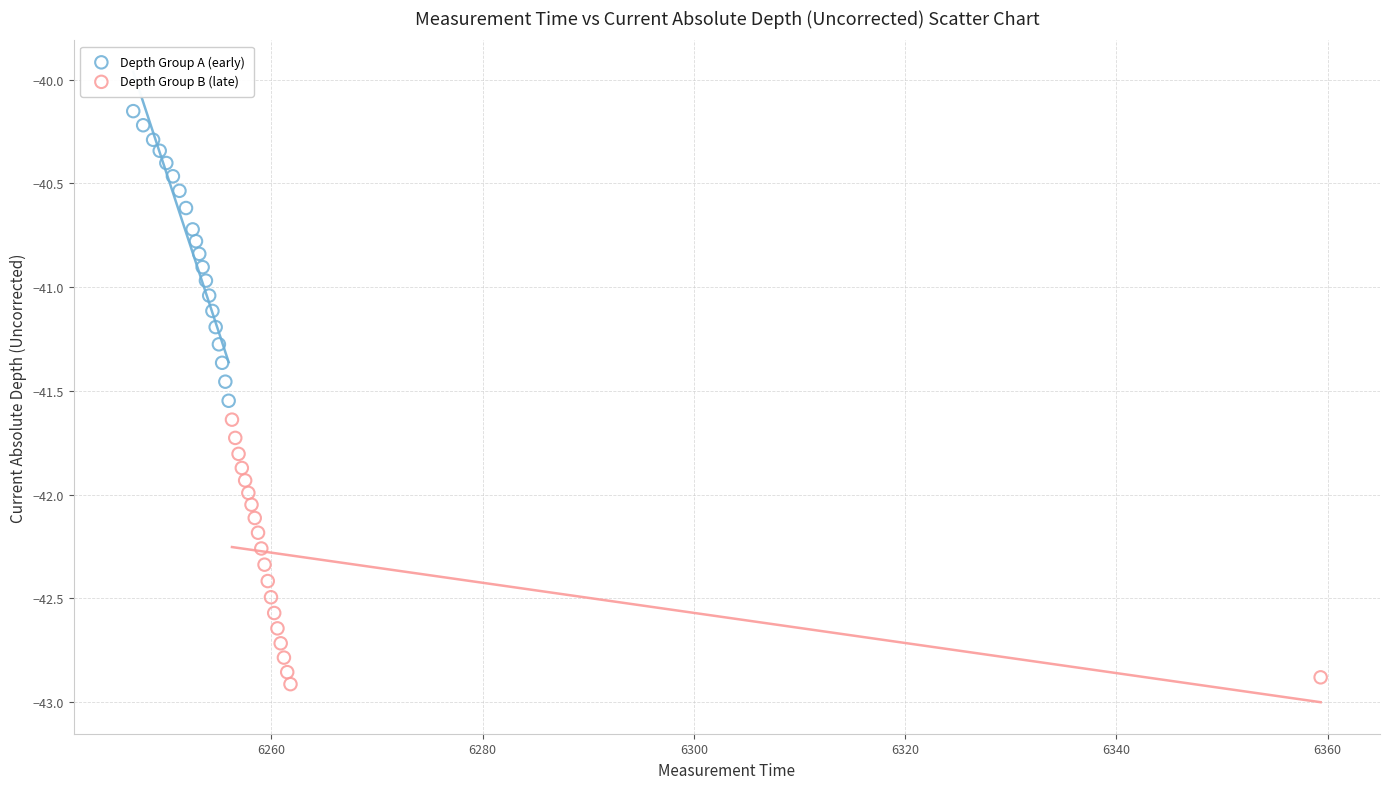

Which series contains the lowest Y value?

Depth Group B (late)